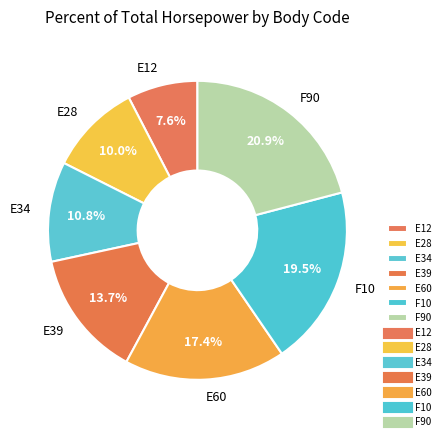

Approximately how many times larger is the value at F10 compared to E12?

2.6